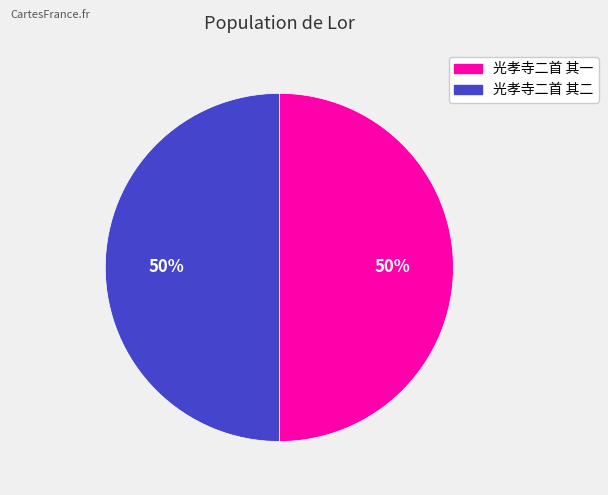

To the nearest percent, what percentage of the pie is 光孝寺二首 其一?

50%